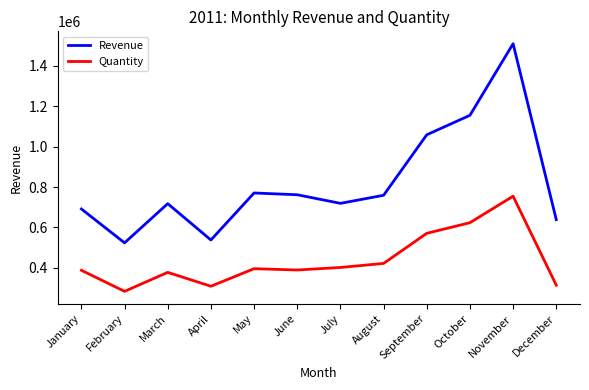

Which series changed the most between August and September?

Revenue